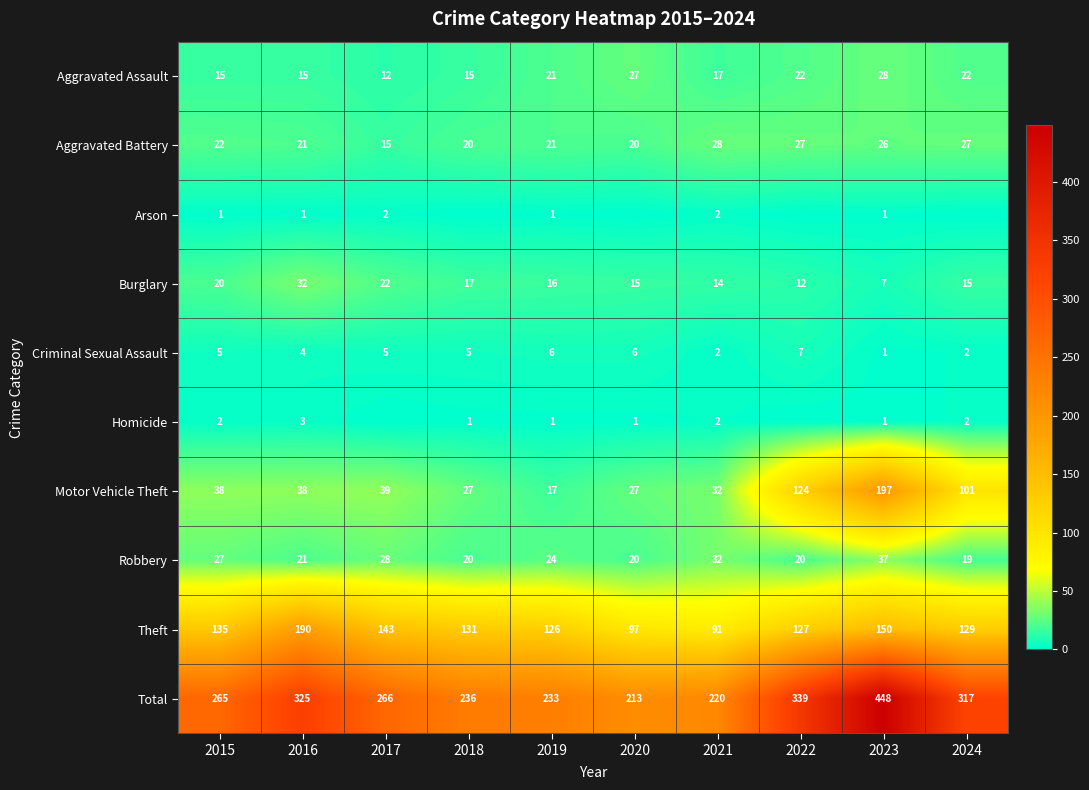

The Arson series shows 1 at 2021. True or false?

False